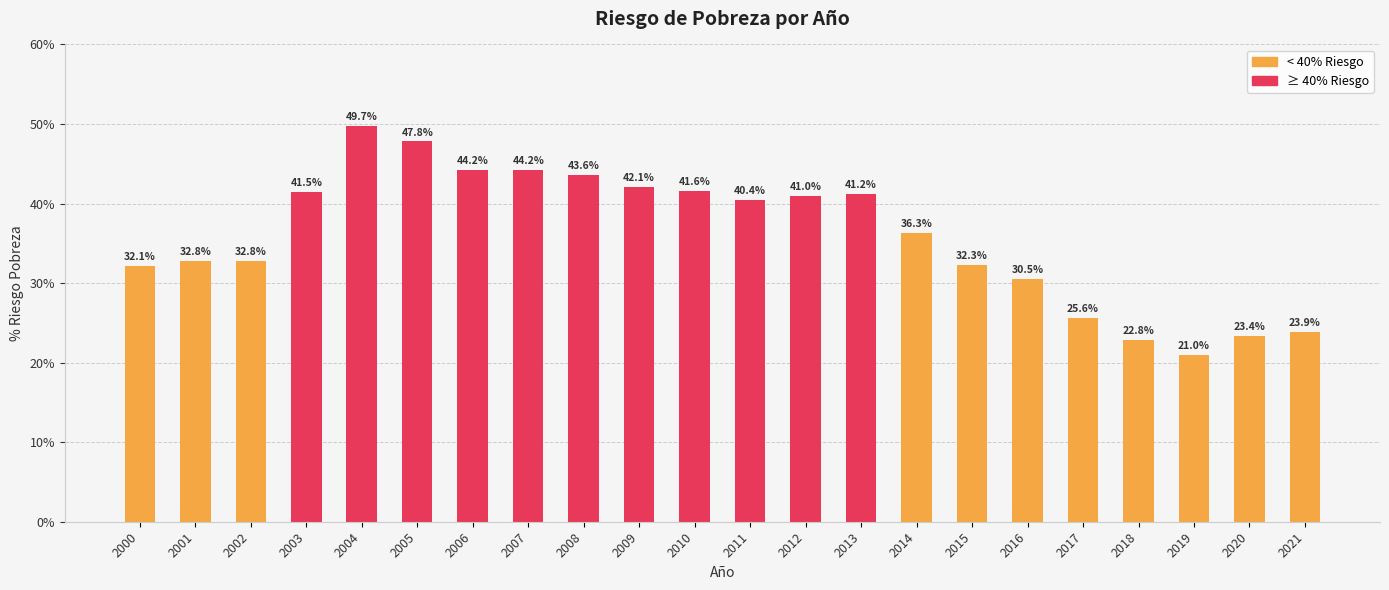

Rank the categories by value from lowest to highest.

2019, 2018, 2020, 2021, 2017, 2016, 2000, 2015, 2001, 2002, 2014, 2011, 2012, 2013, 2003, 2010, 2009, 2008, 2006, 2007, 2005, 2004